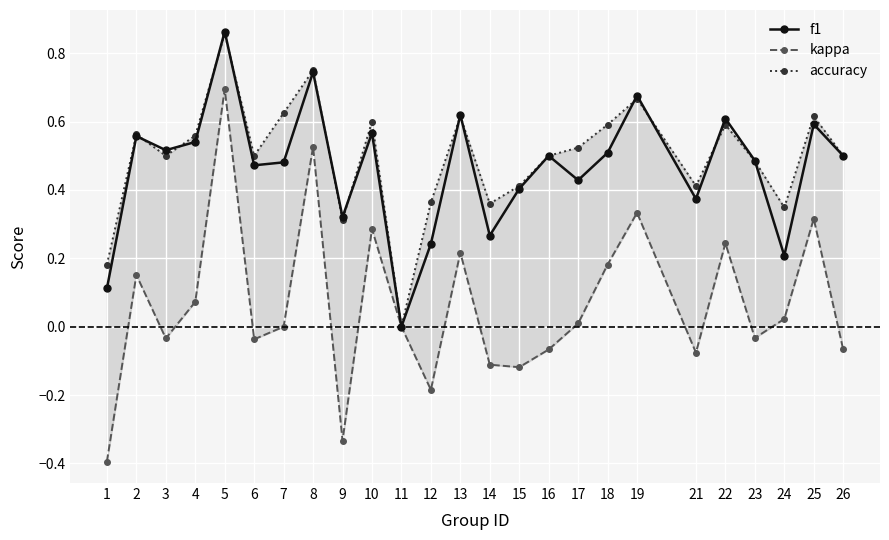

What is the difference between the maximum and minimum values in the accuracy series?

0.9